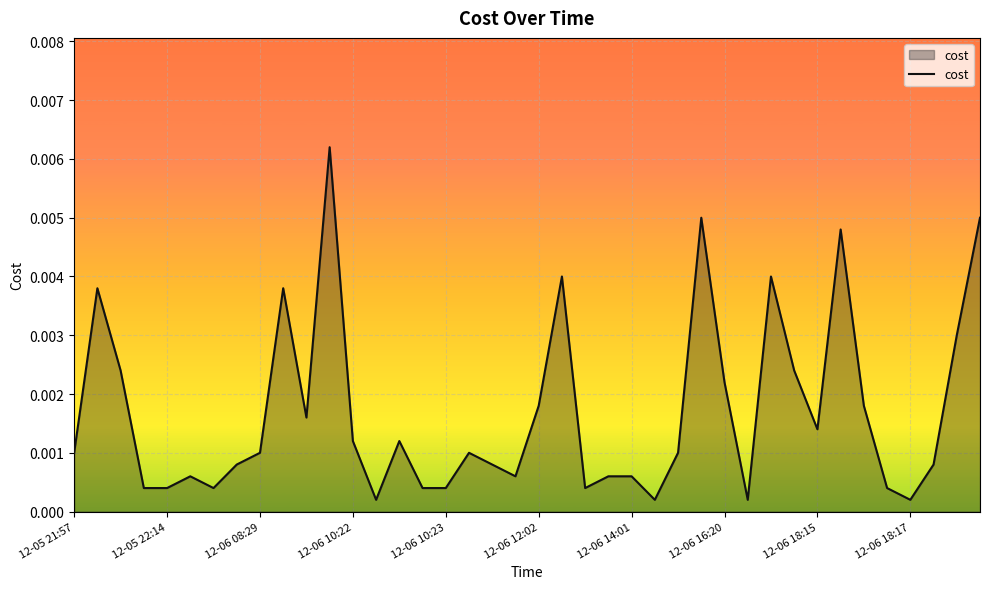

Does the chart display data point markers on the line(s)?

No